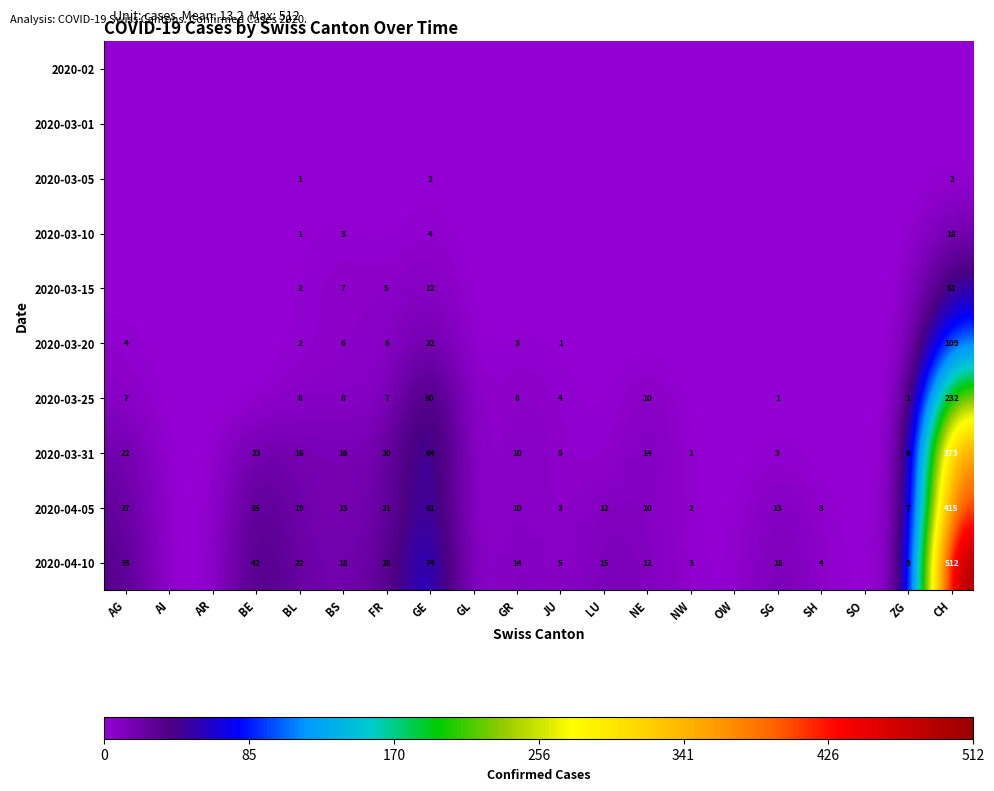

What is the difference between the highest and lowest values at GR?

14